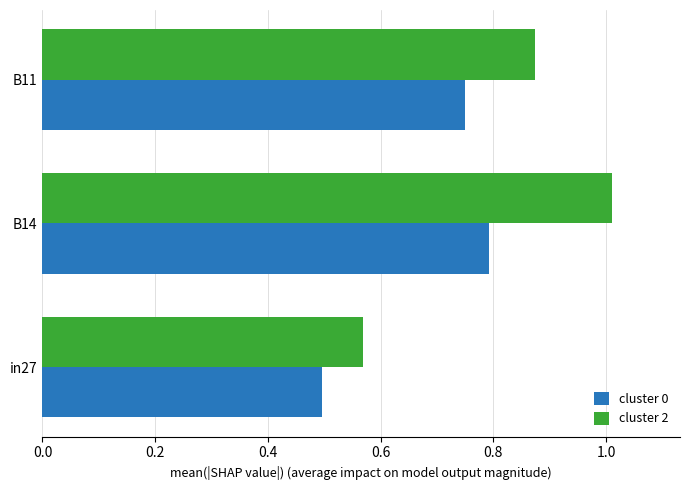

At which label is cluster 0 closest to 0?

in27